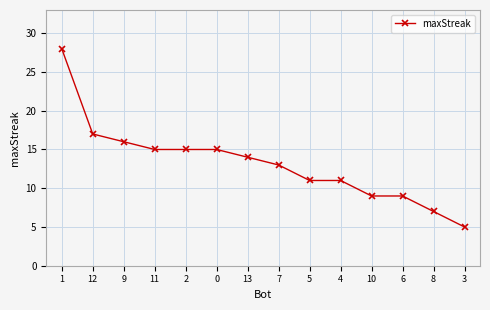

True or false: the data shows 15 at 0.

True